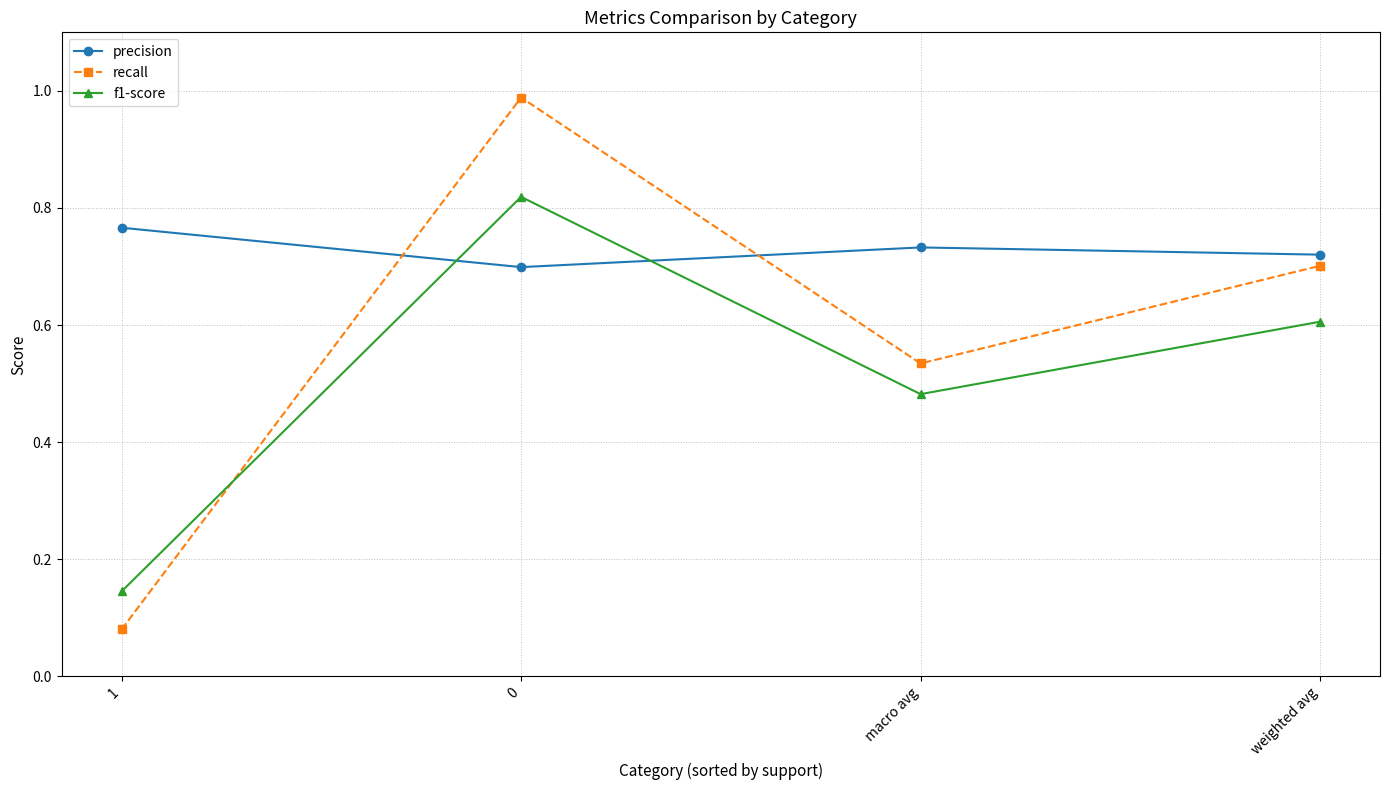

Between which two adjacent categories do f1-score and precision first intersect?

1 and 0